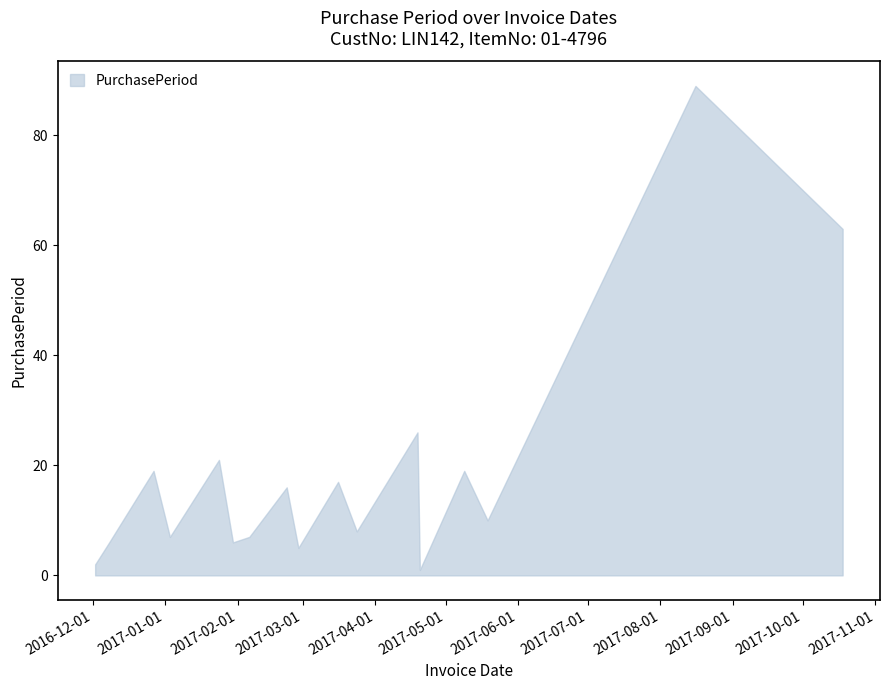

Count the number of data series in this chart.

1